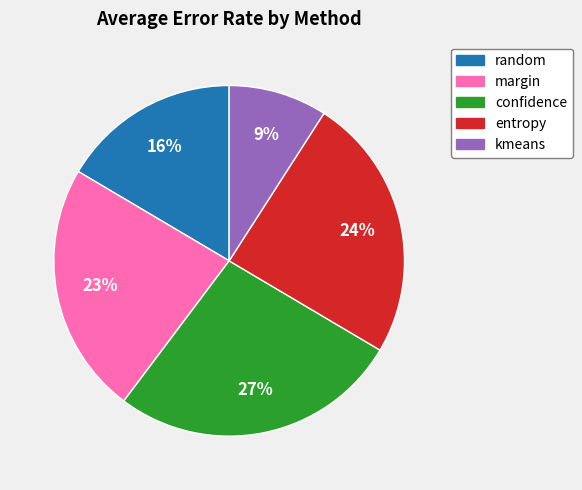

How many segments does this pie chart have?

5